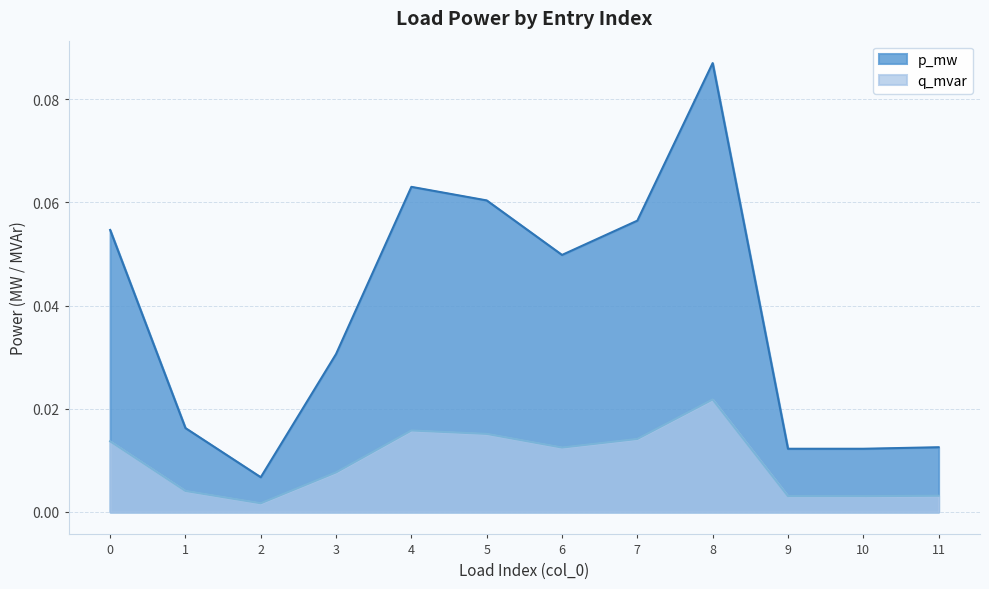

True or false: q_mvar and p_mw intersect in this chart.

False